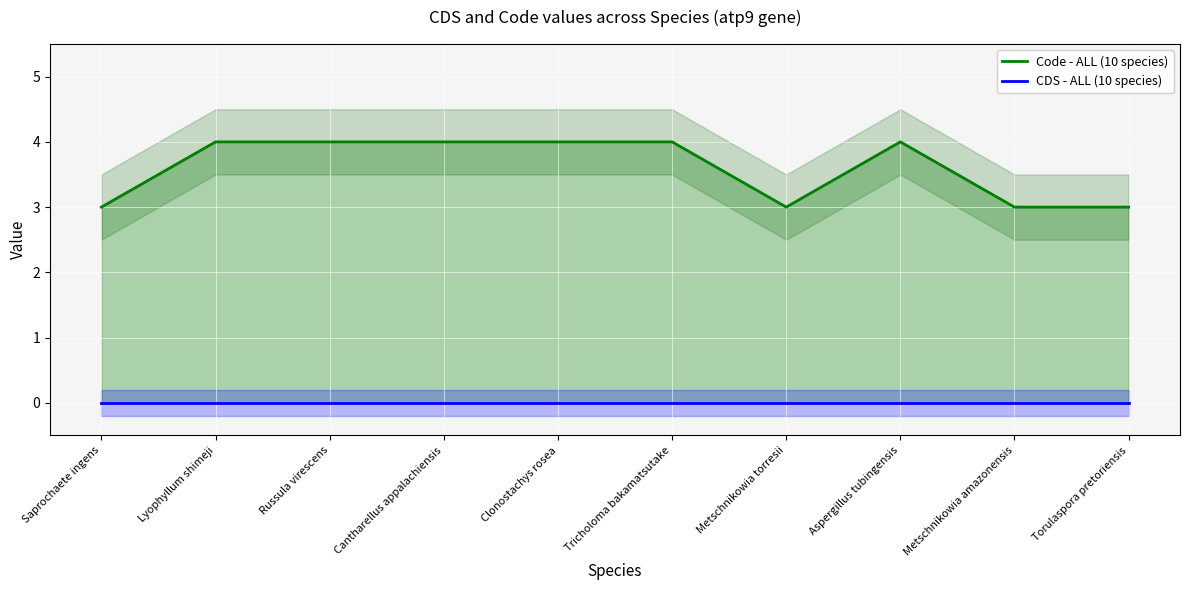

What position from the right is Metschnikowia torresii?

4